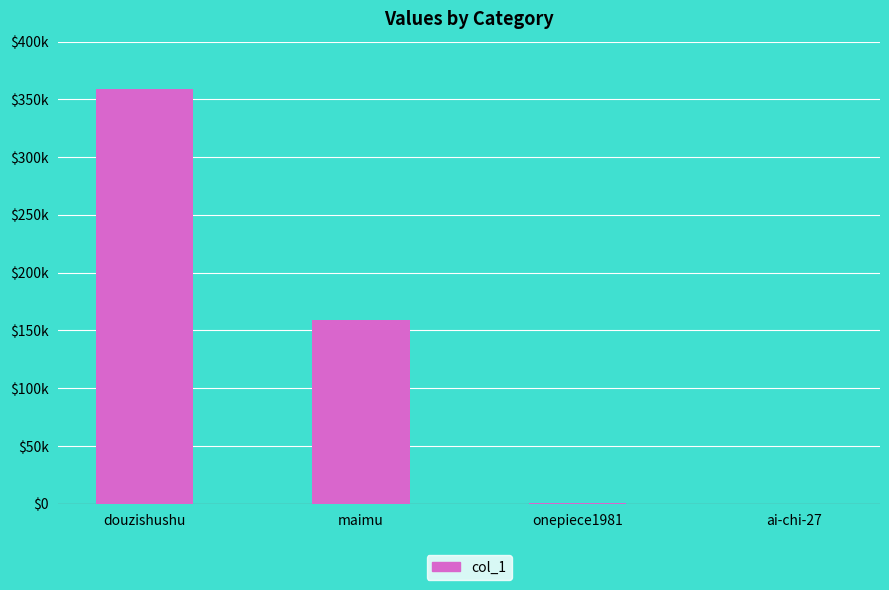

Are the bars horizontal?

No